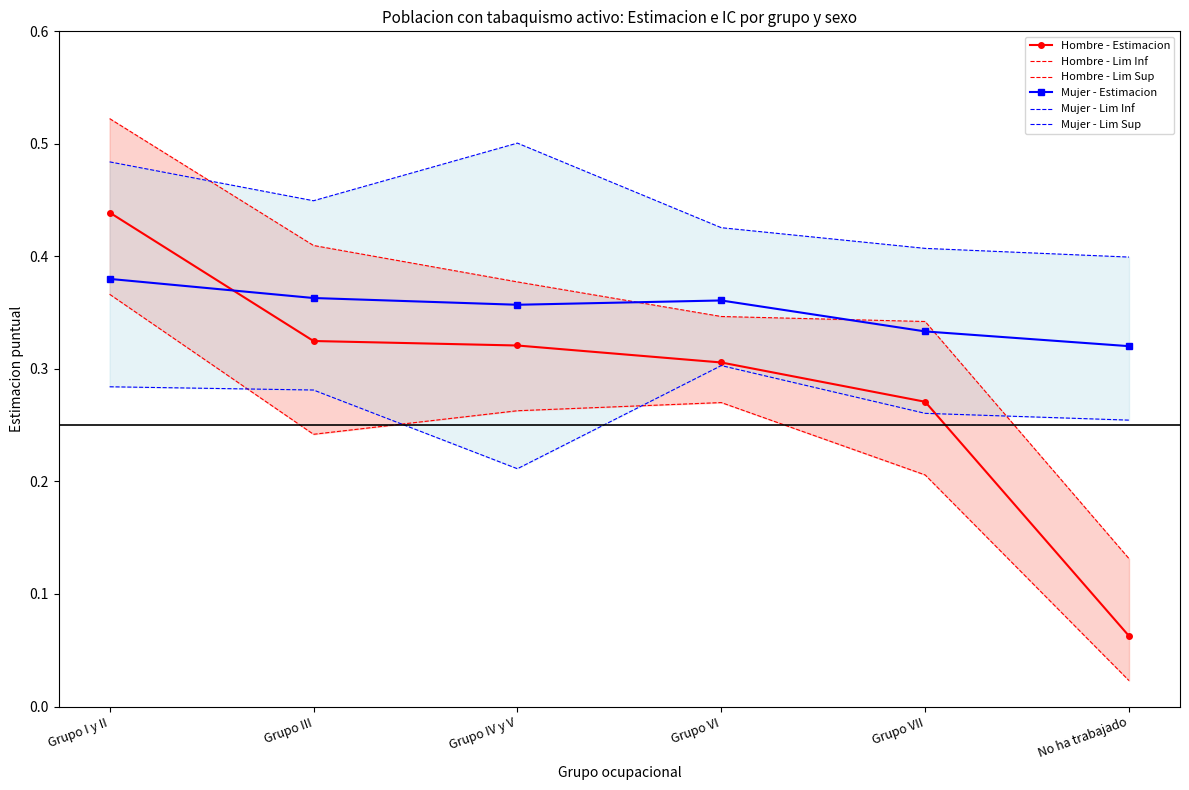

What value does the Hombre - Lim Inf series have at Grupo VI?

0.3